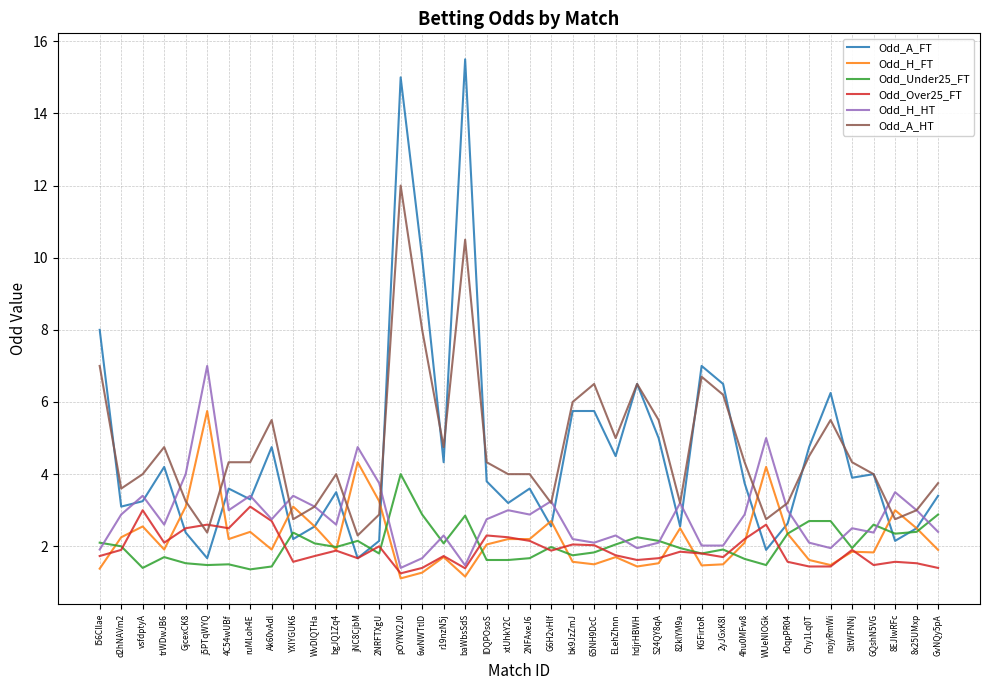

What is the average value of the Odd_Under25_FT series?

2.1